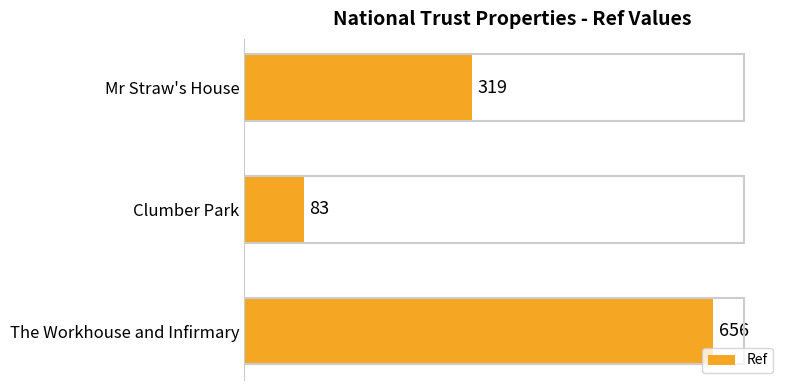

What is the average value?

353